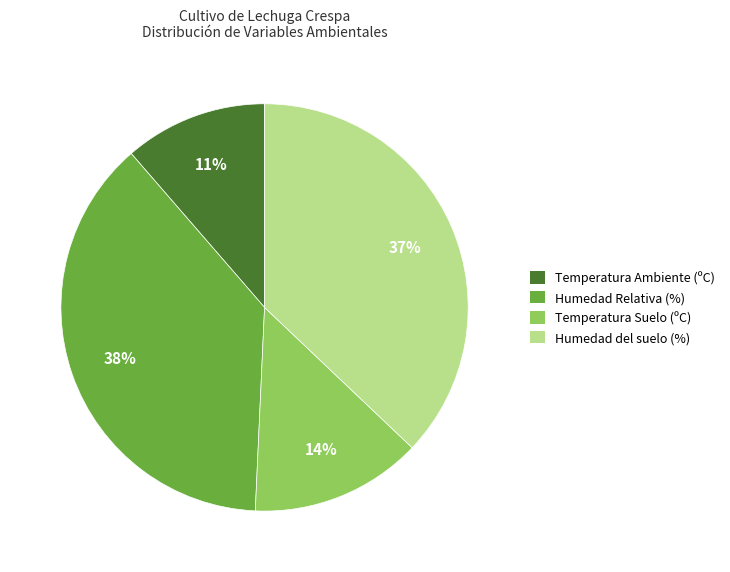

Between Temperatura Suelo and Humedad Relativa, which is larger?

Humedad Relativa